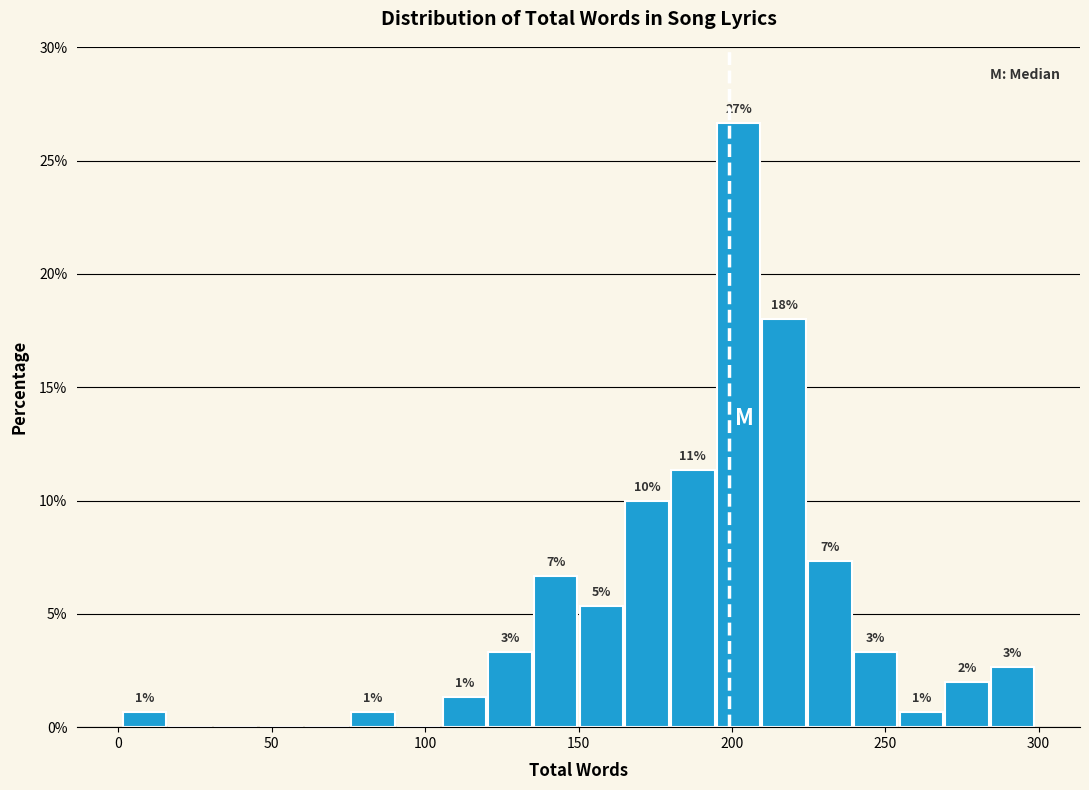

Around what value on the x-axis is the tallest bar? Give the approximate position of its centre, as read against the axis.

200